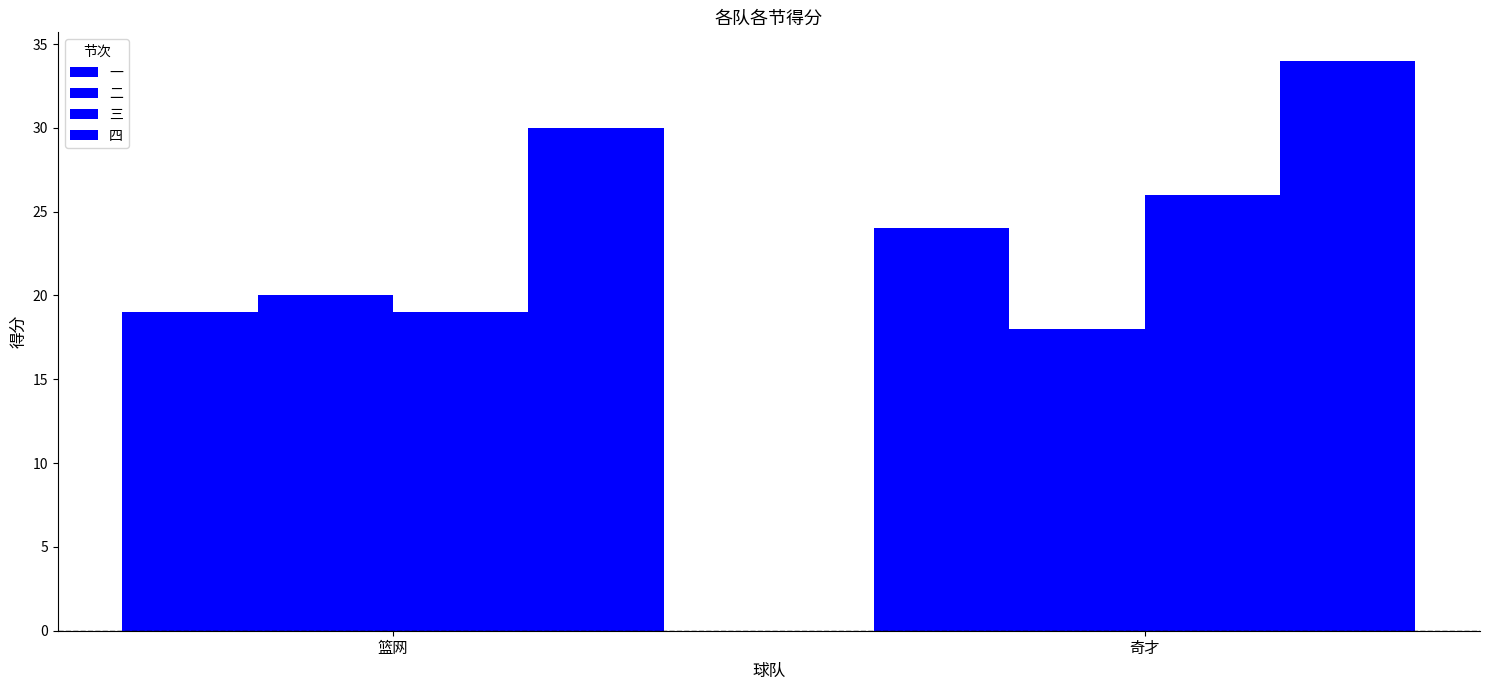

True or false: 一 has a value of 24 at 奇才.

True